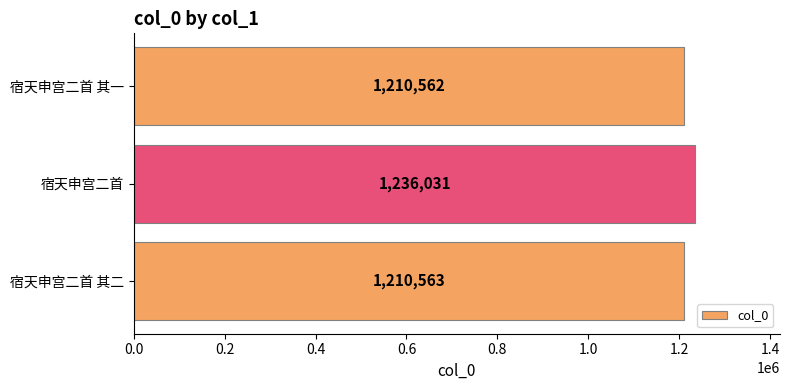

Between 宿天申宫二首 其一 and 宿天申宫二首 其二, which is larger?

宿天申宫二首 其二